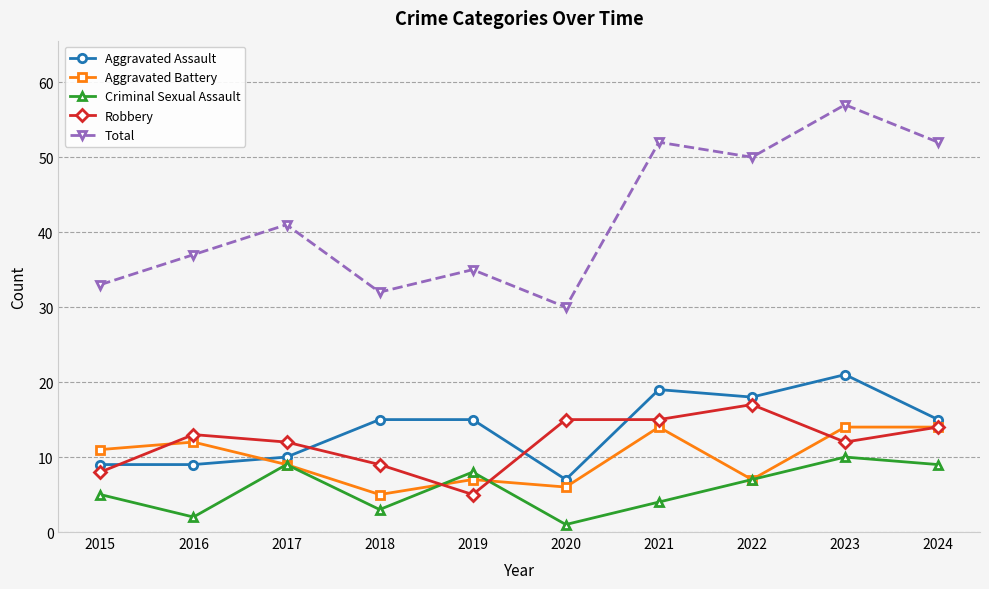

What is the value of the Criminal Sexual Assault point at the 8th from the left?

7